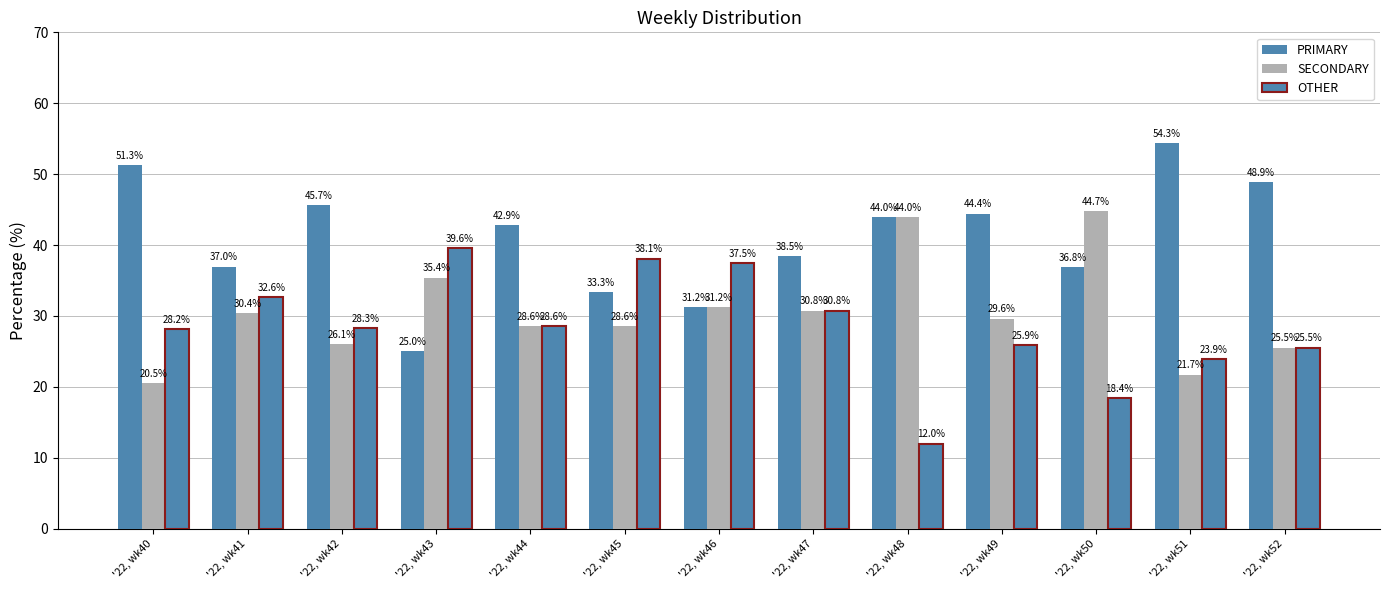

Where does the SECONDARY series first go above 29?

'22, wk41